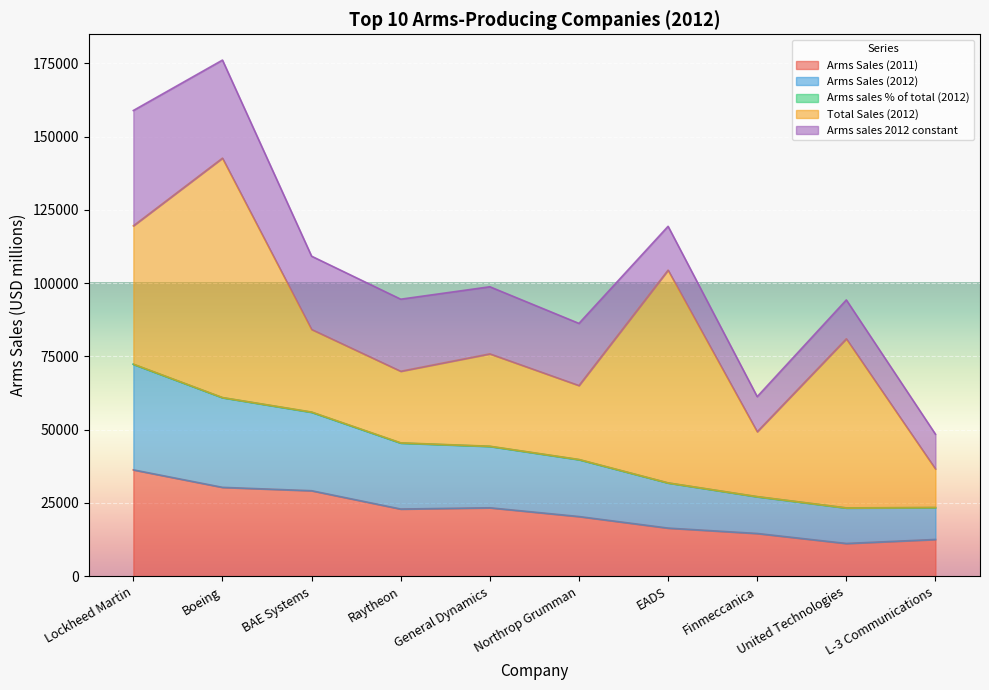

What is the maximum value for Arms Sales (2011)?

36270